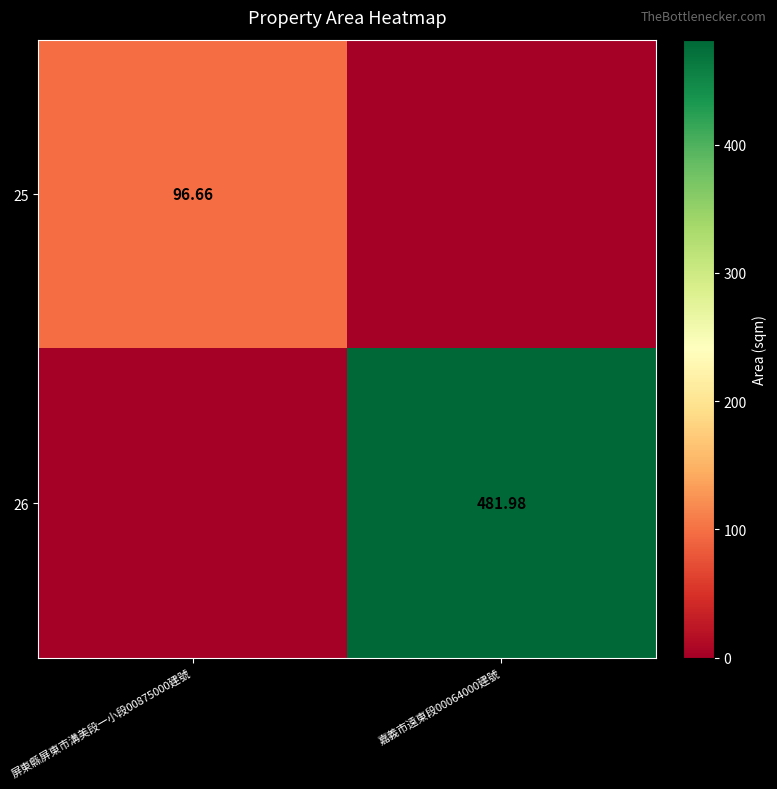

Which category has the highest value in the 26 series?

嘉義市遠東段00064000建號